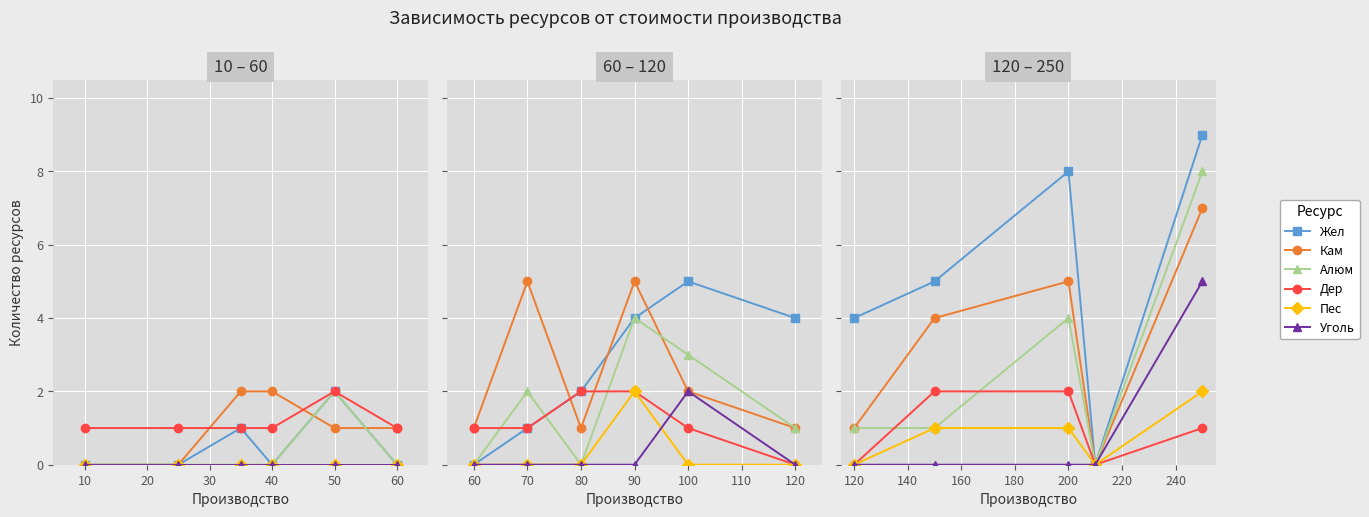

The Дер series shows 2 at 40. True or false?

False